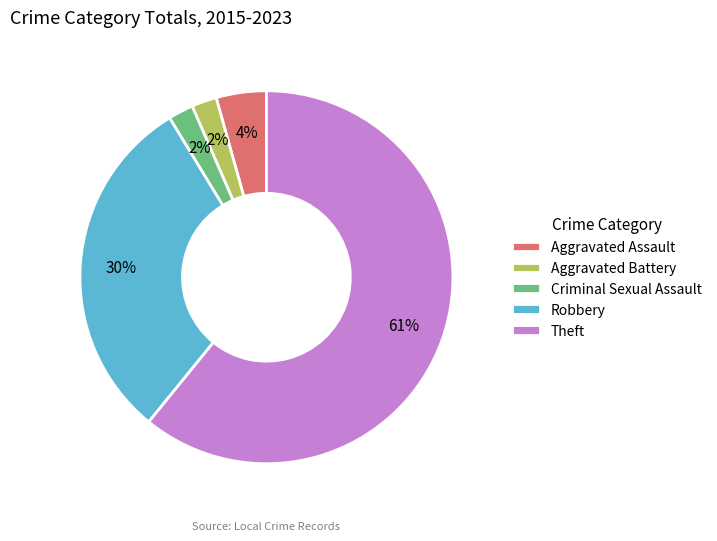

Which category has the biggest portion of the pie?

Theft